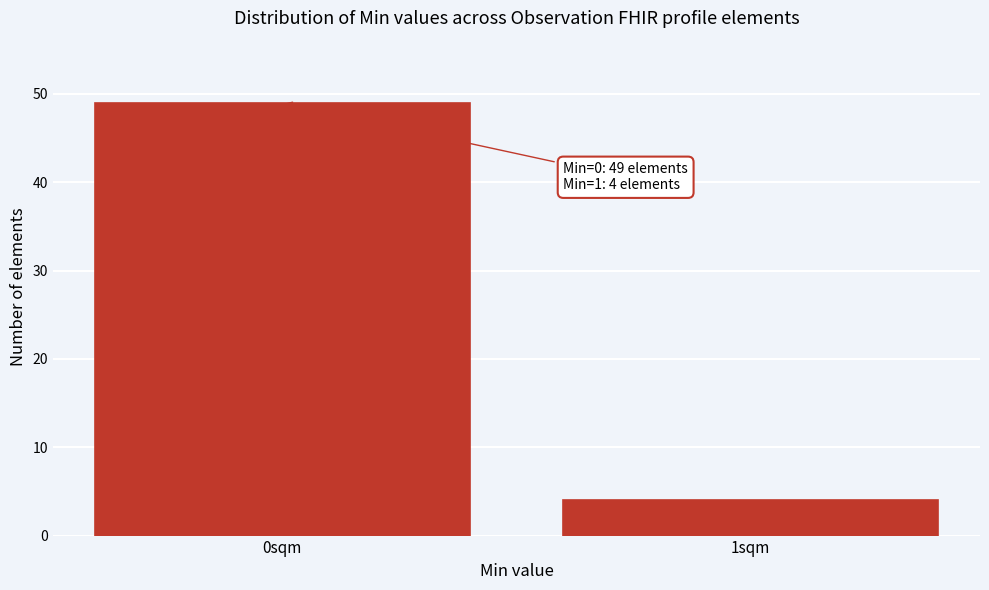

Reading left to right, transcribe all the data shown in this chart.

0sqm=49	1sqm=4